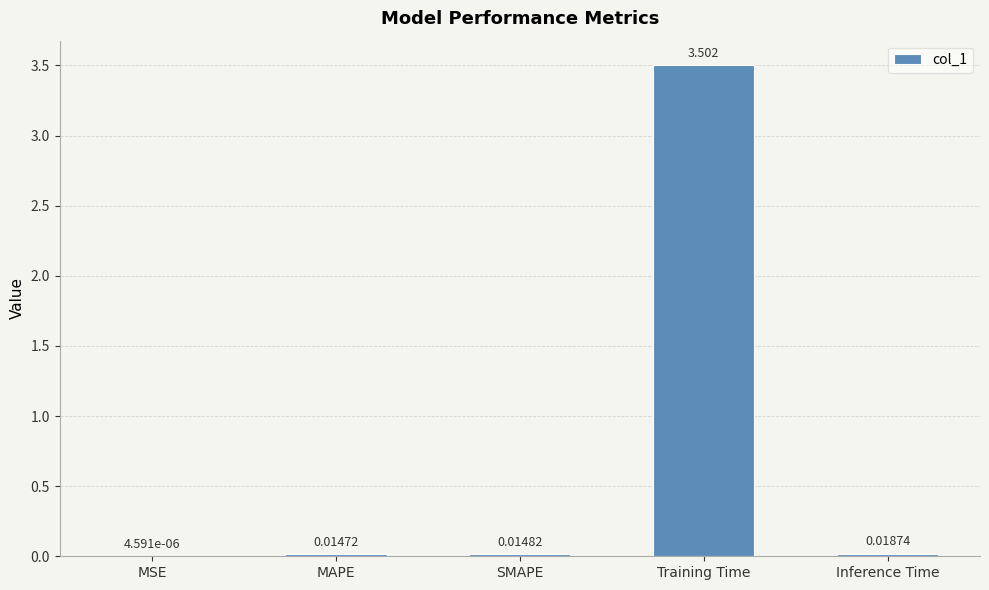

Where is the data nearest to the value 1?

Inference Time